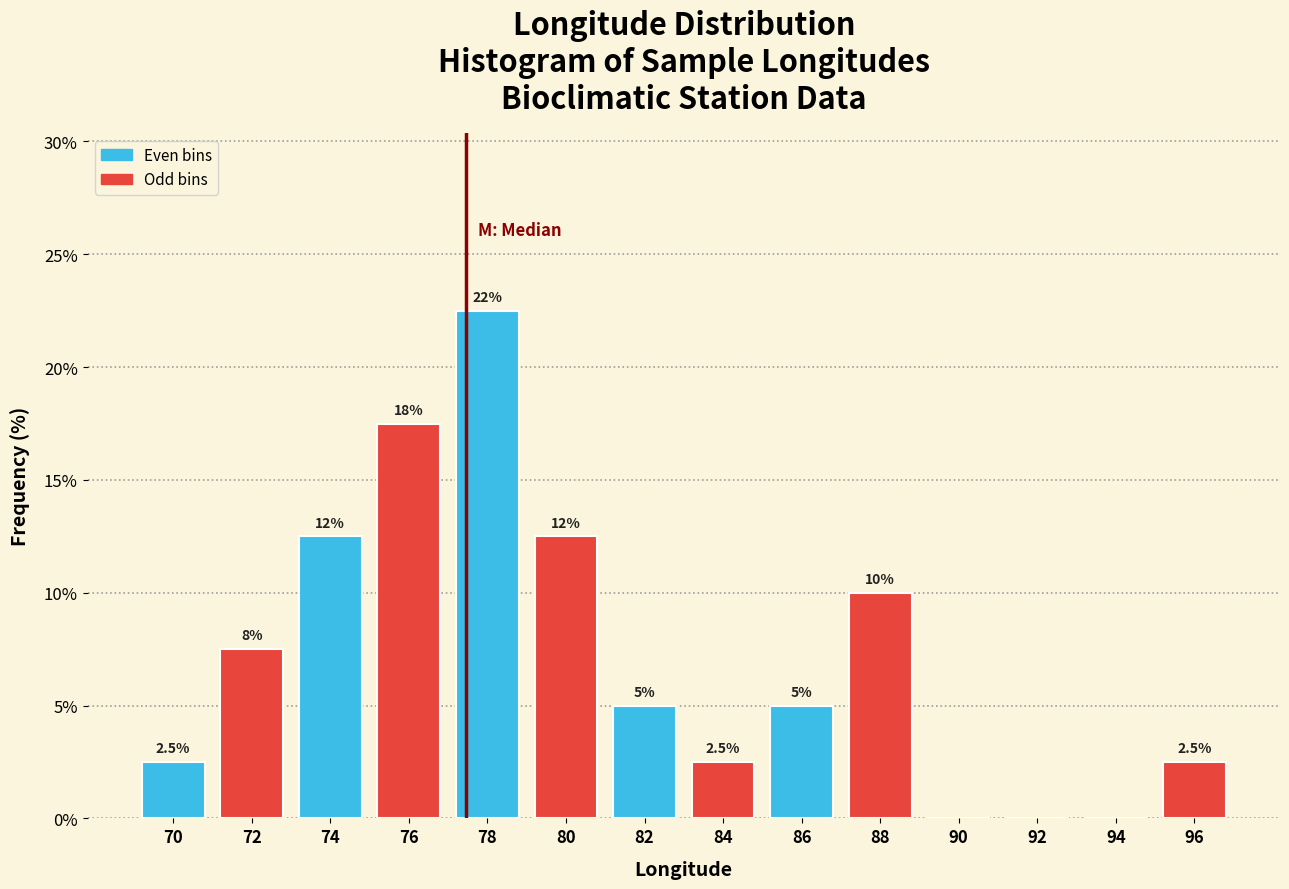

Over which range of the x-axis is the bar tallest?

77 to 79